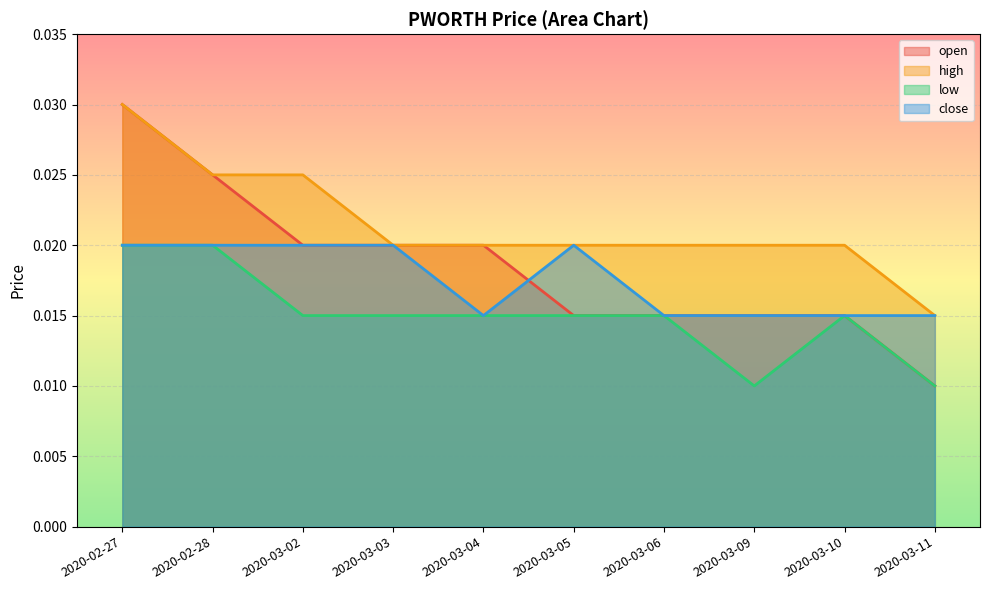

What is the label of the 8th point from the left?

2020-03-09